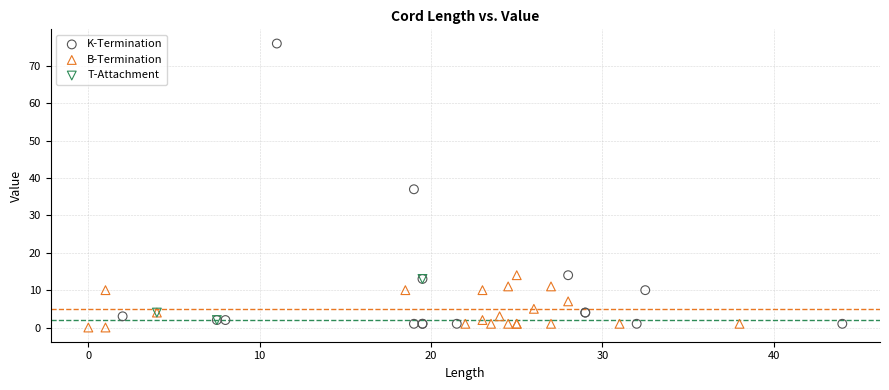

Which series has the widest spread of Y values?

K-Termination